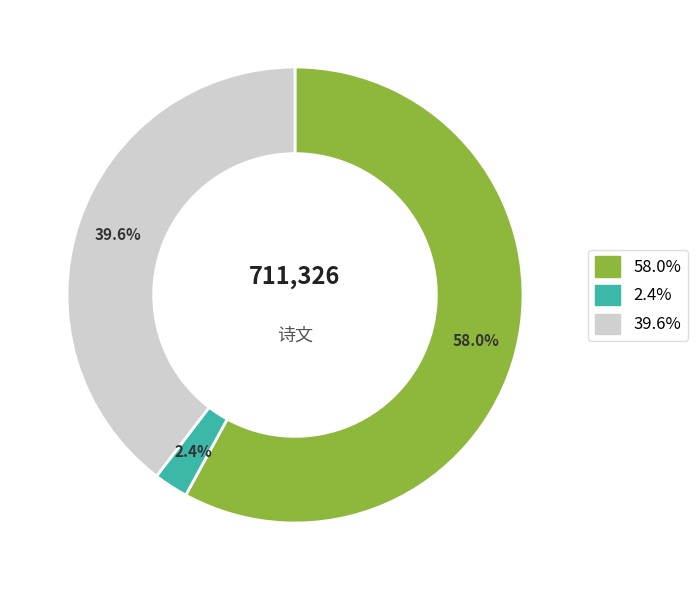

Which has a higher value, 58.0% or 2.4%?

58.0%